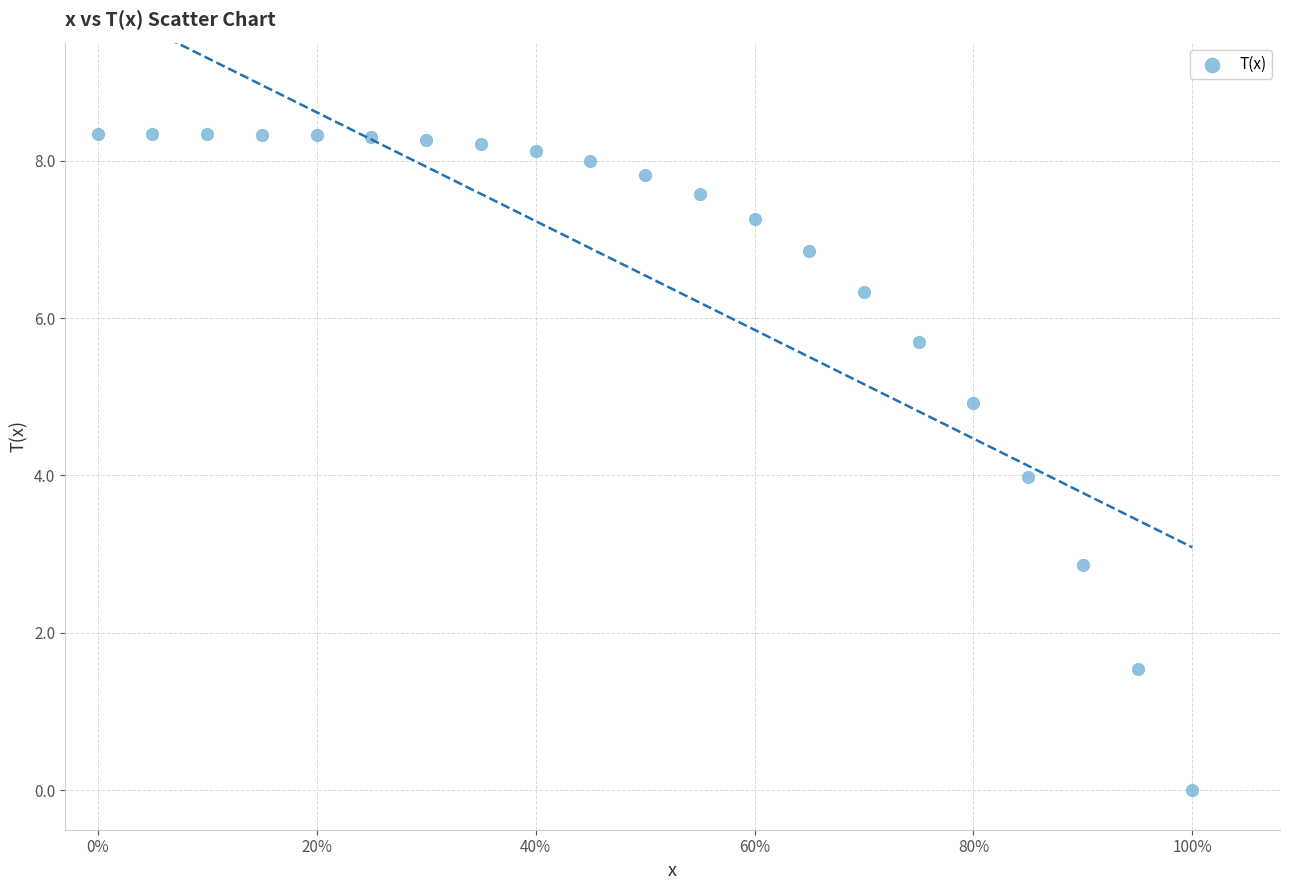

What is the range of Y values (max minus min)?

8.3